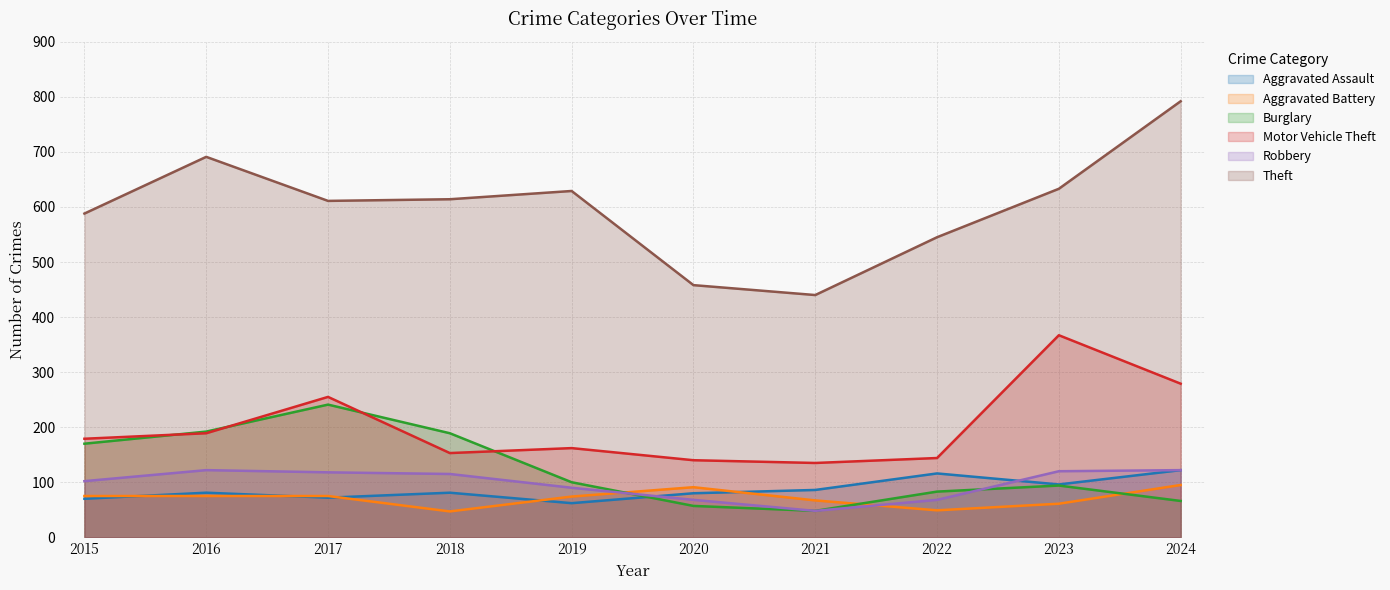

Where is the first local minimum for Robbery?

2021